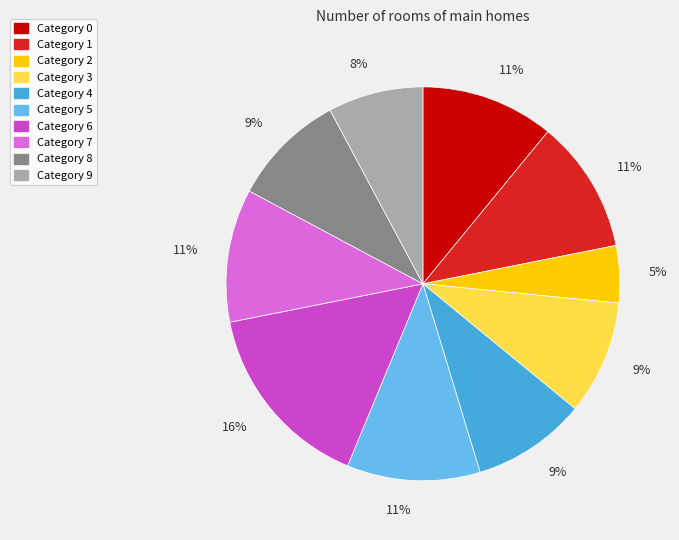

To the nearest percent, what is the average slice percentage?

10%